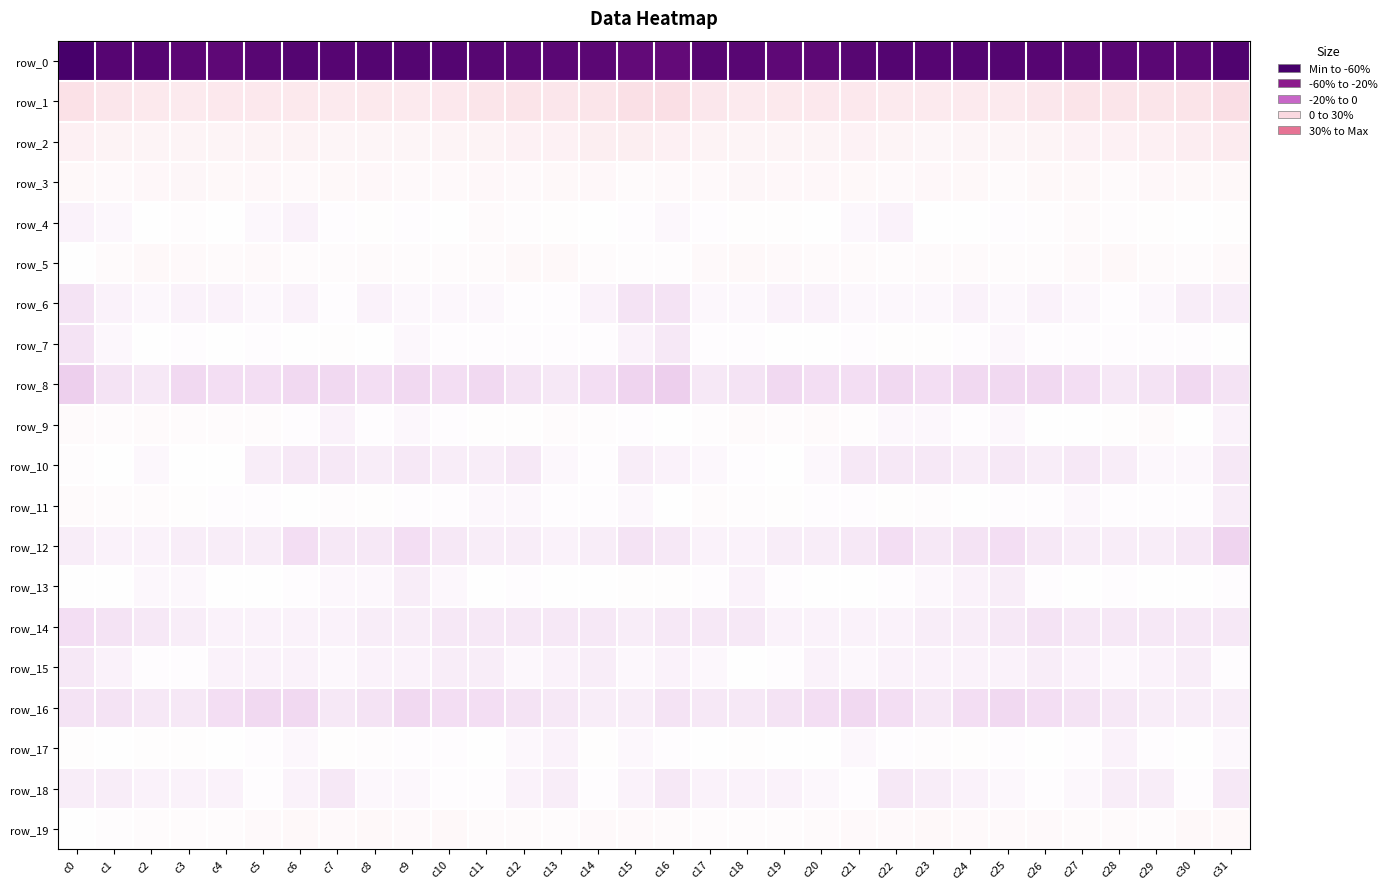

Is the value of row_11 at c20 greater than the value of row_5 at c30?

No